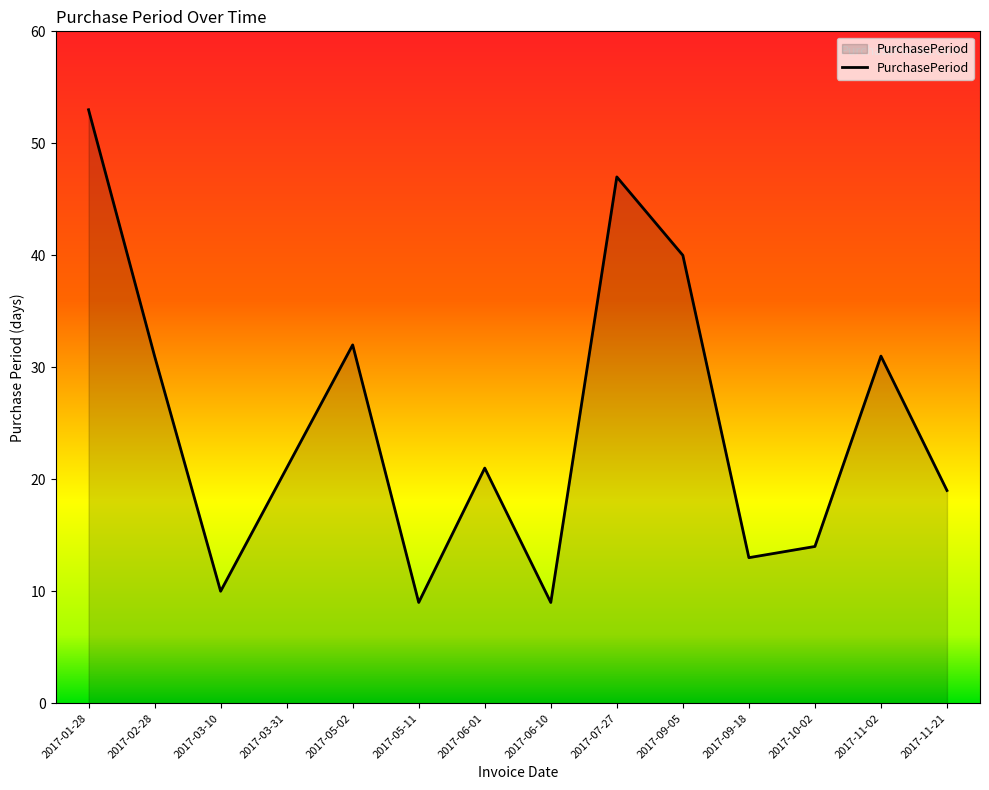

What is the minimum value shown in the chart?

9